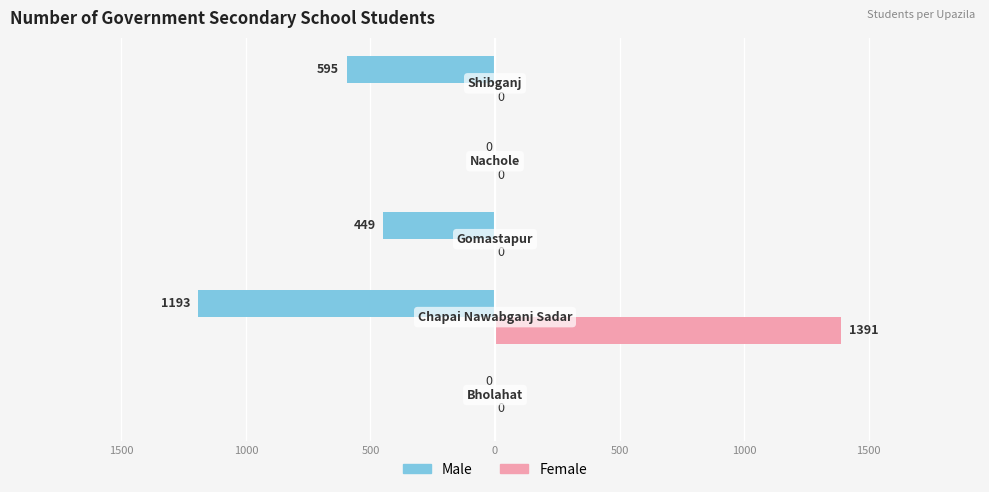

What is the minimum value for Male?

-1193